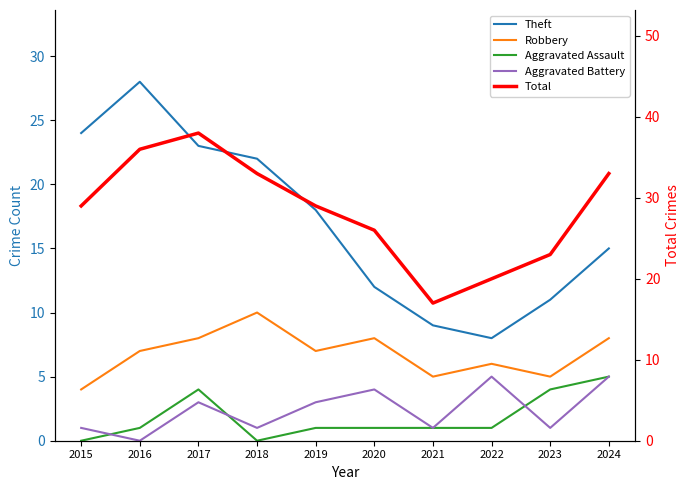

At which label does Theft first exceed 18?

2015